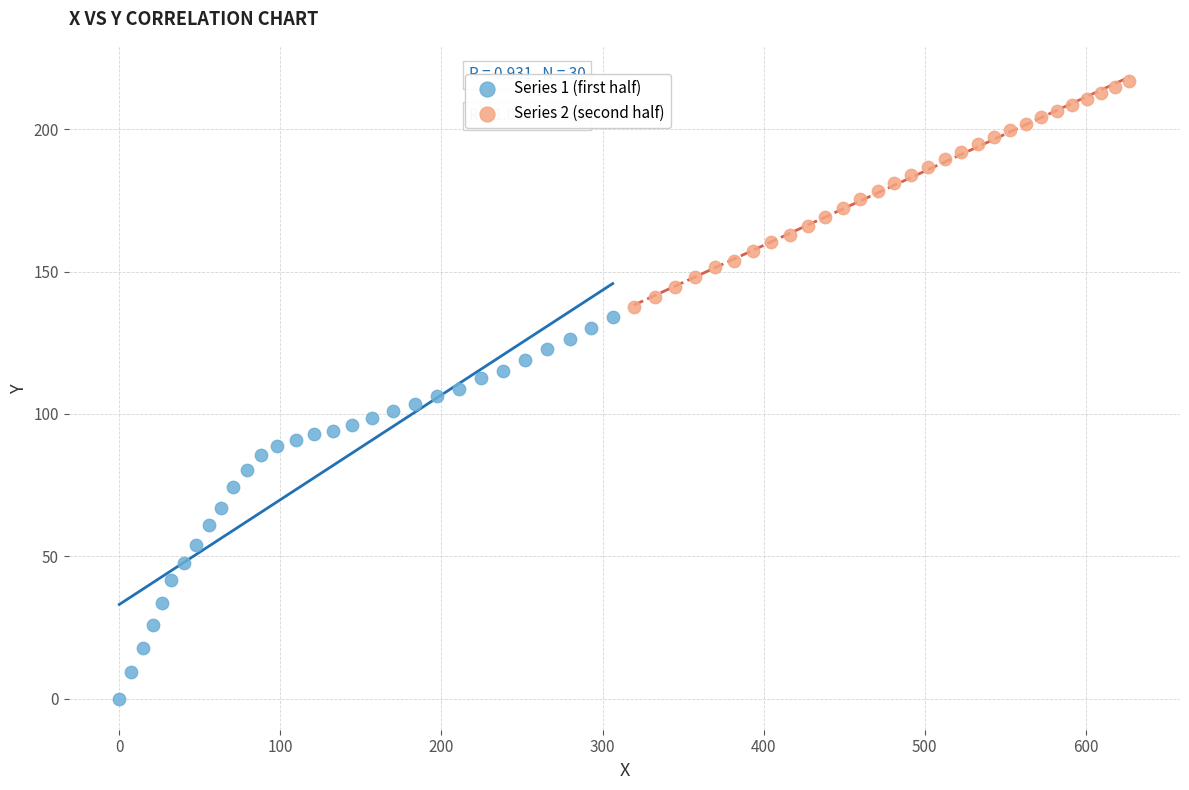

Which series has the widest spread of Y values?

Series 1 (first half)